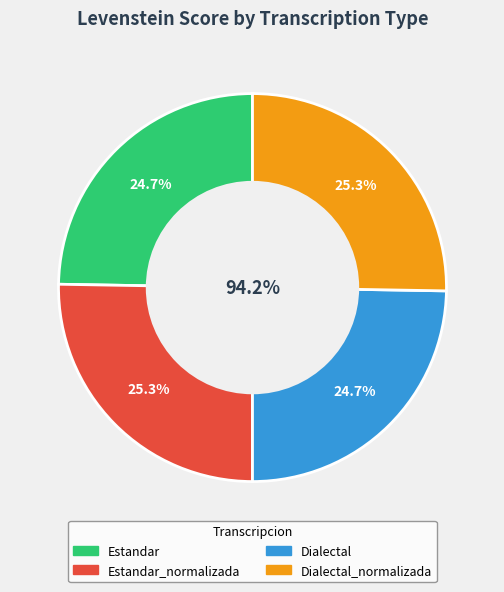

Does Dialectal represent more than half of the total?

No